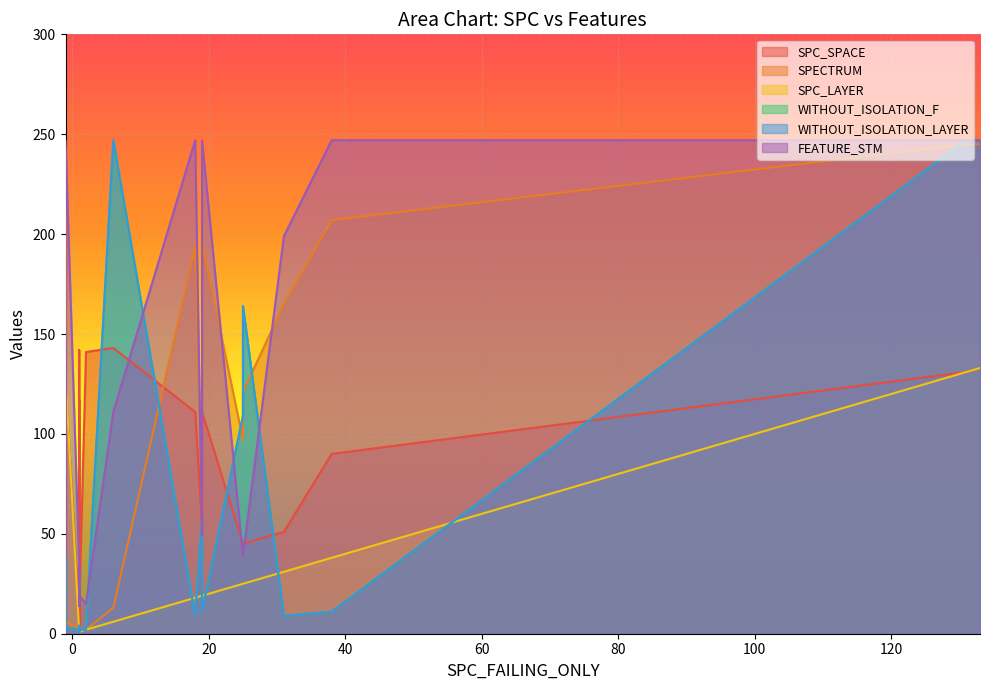

What is the maximum value shown in the chart?

247